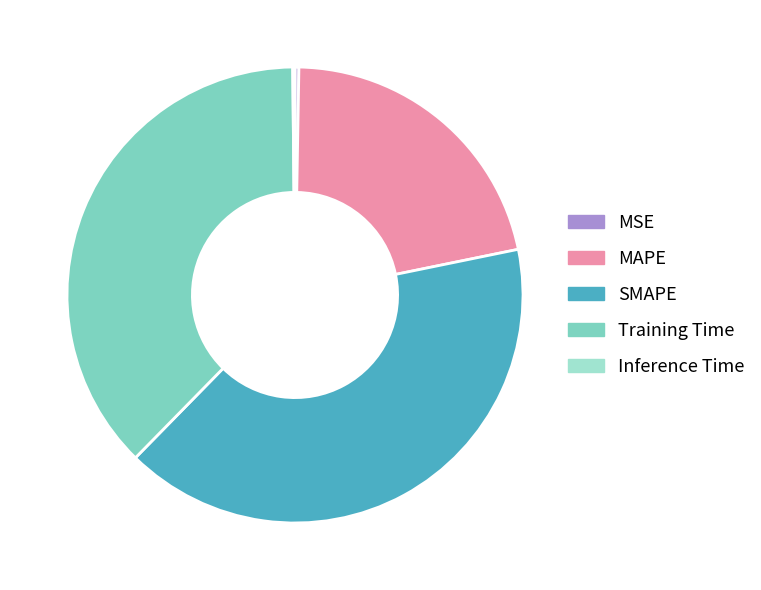

Which slice is the largest?

SMAPE